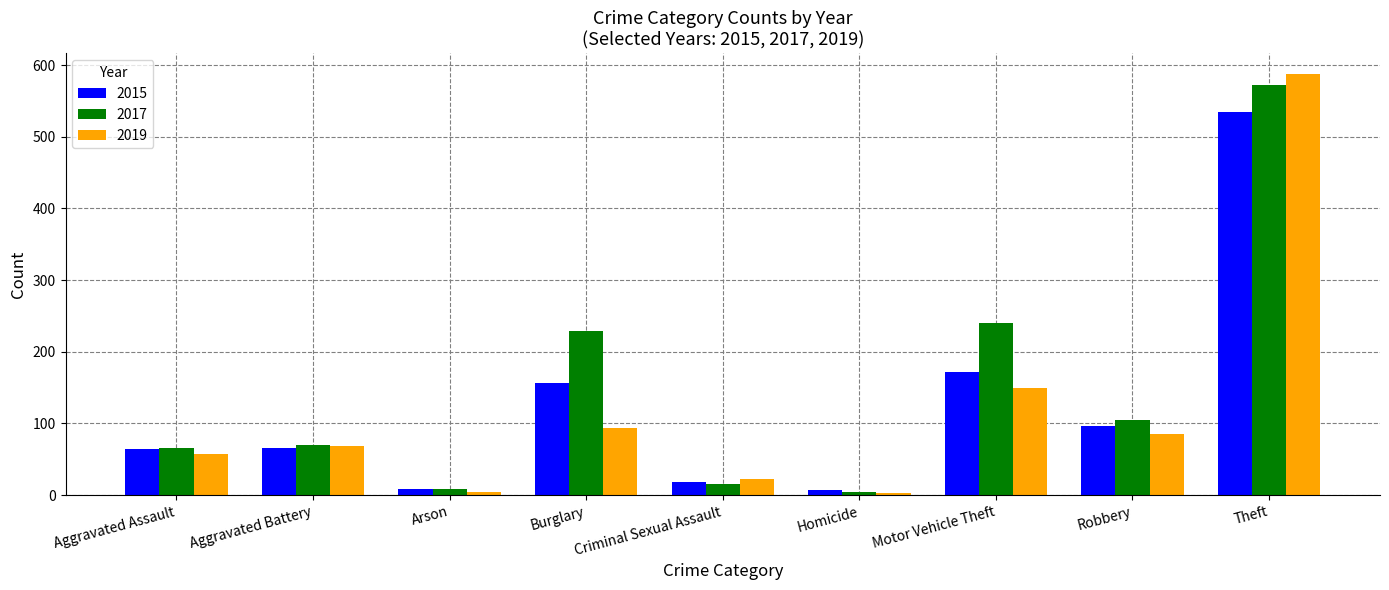

What is the sum of the 2017 values at Arson and Robbery?

113